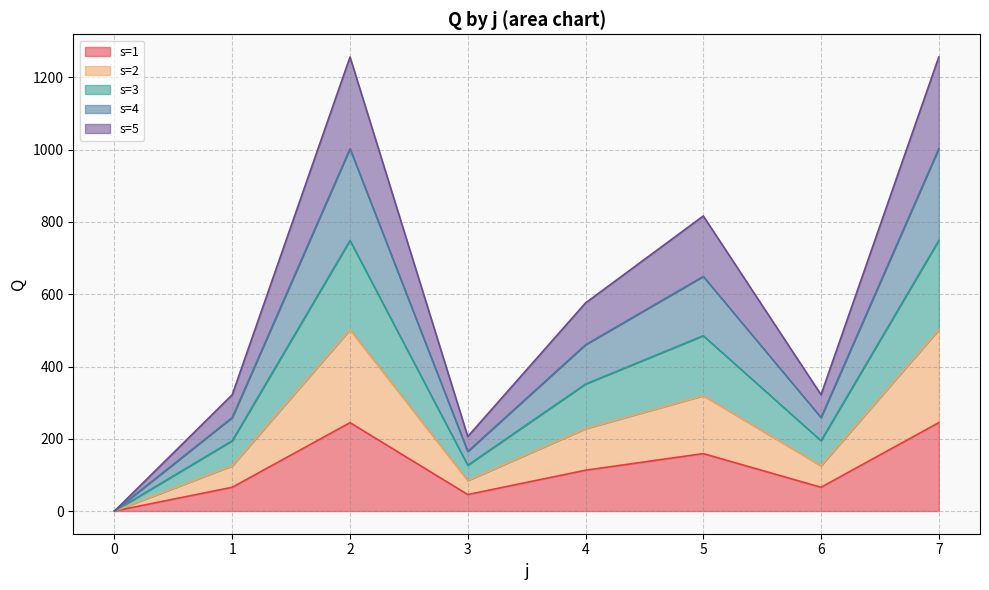

Does the chart have visible grid lines?

Yes